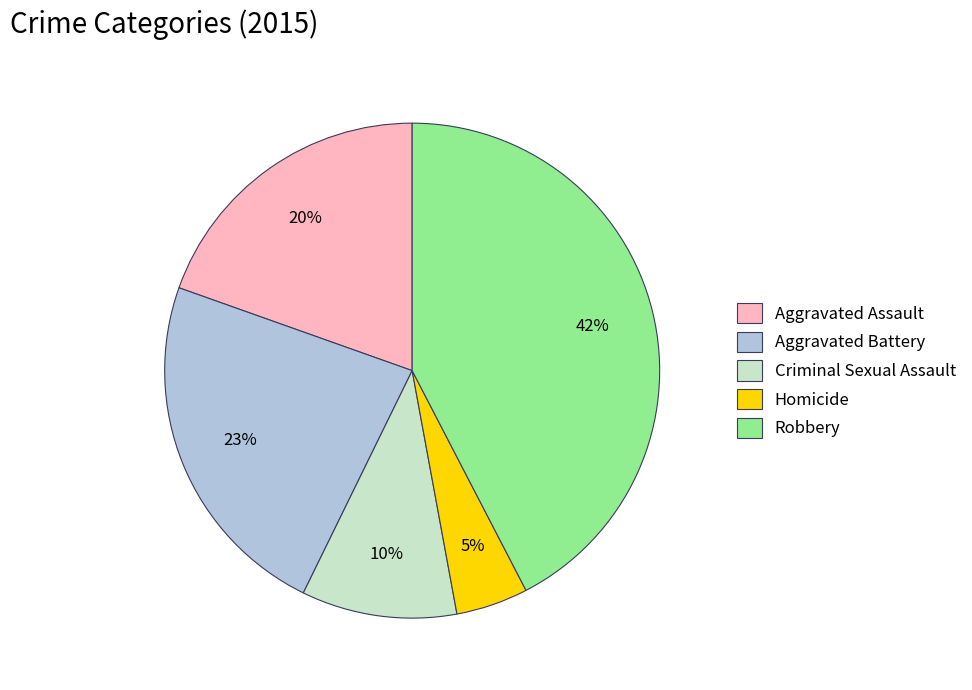

Rank the categories by value from highest to lowest.

Robbery, Aggravated Battery, Aggravated Assault, Criminal Sexual Assault, Homicide